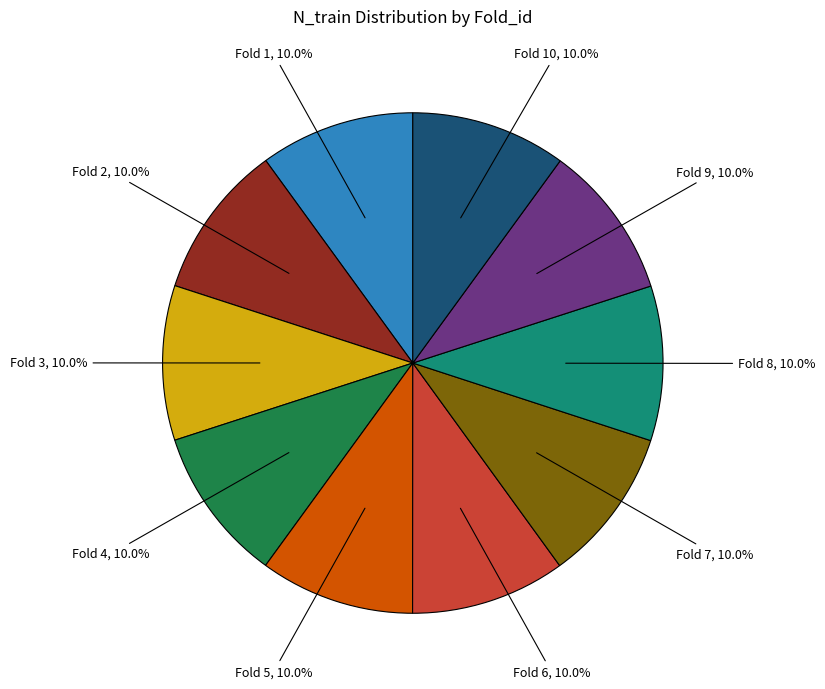

Does any single category account for the majority?

No